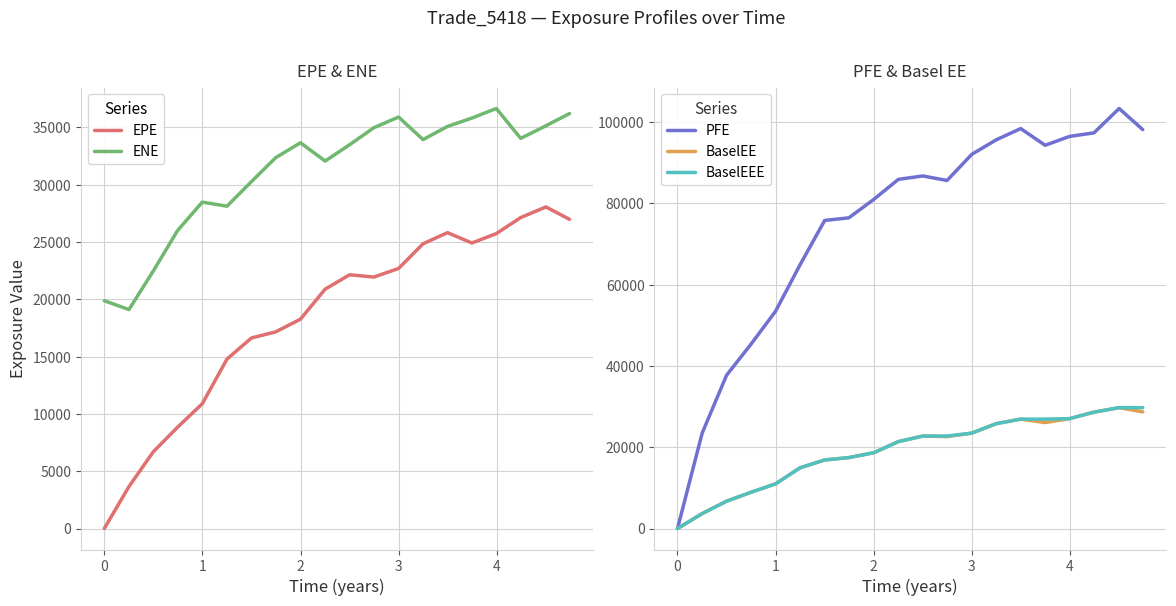

Count the number of data series in this chart.

5